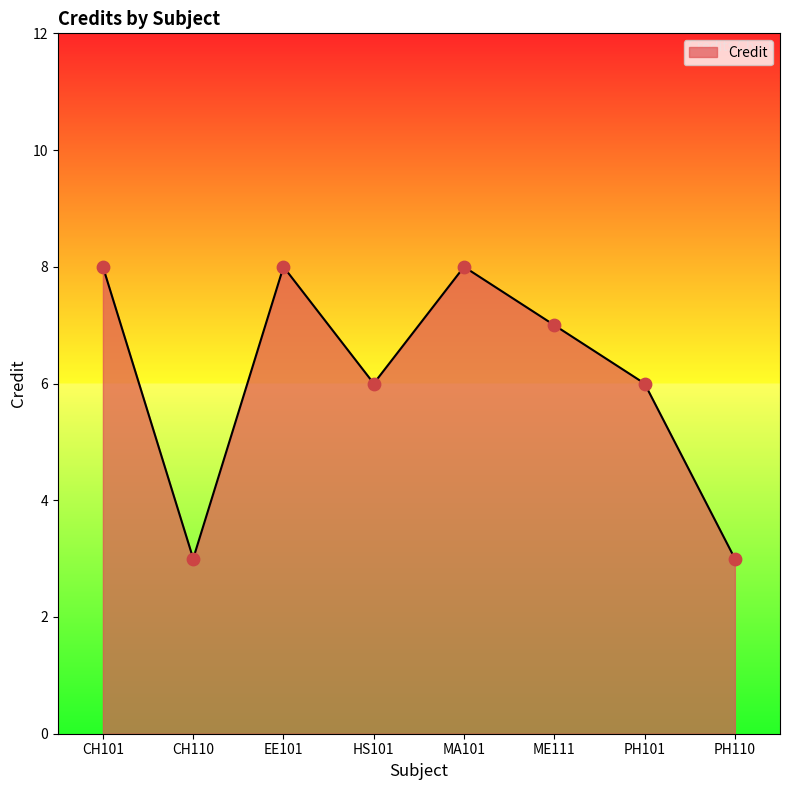

What is the ratio of the value at ME111 to the value at HS101?

1.2